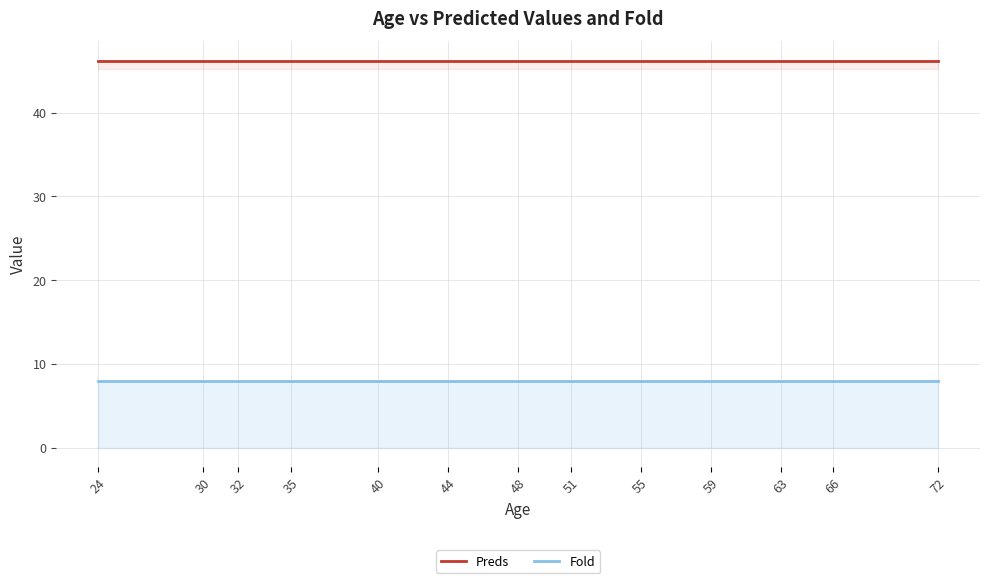

Reading left to right, what are all the values shown in this chart?

Preds: 24=46.2	30=46.2	32=46.2	35=46.2	40=46.2	44=46.2	48=46.2	51=46.2	55=46.2	59=46.2	63=46.2	66=46.2	72=46.2
Fold: 24=8.0	30=8.0	32=8.0	35=8.0	40=8.0	44=8.0	48=8.0	51=8.0	55=8.0	59=8.0	63=8.0	66=8.0	72=8.0